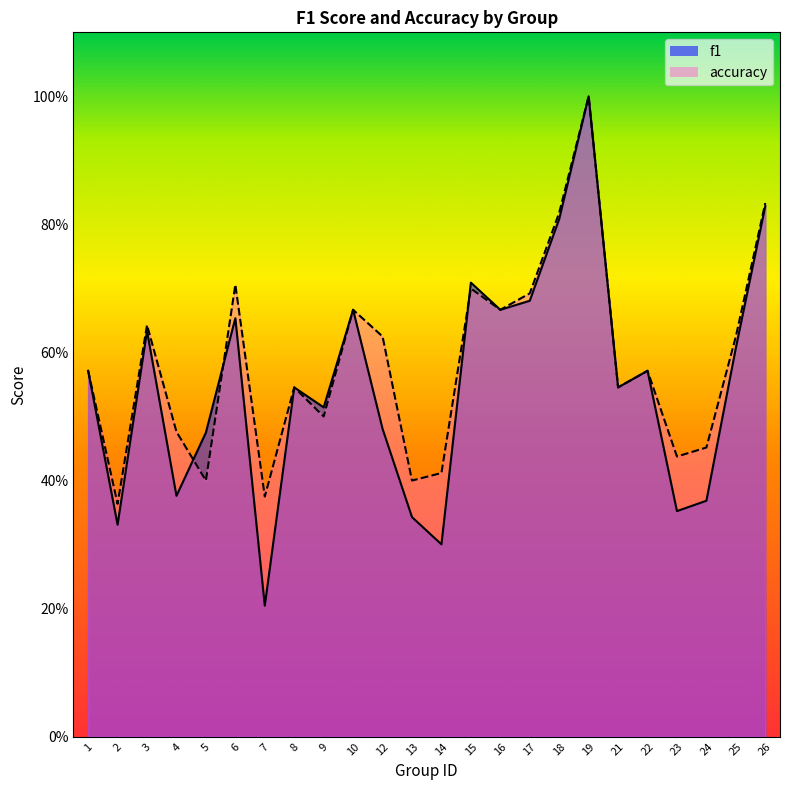

List the series in order of their overall mean, highest first.

accuracy, f1